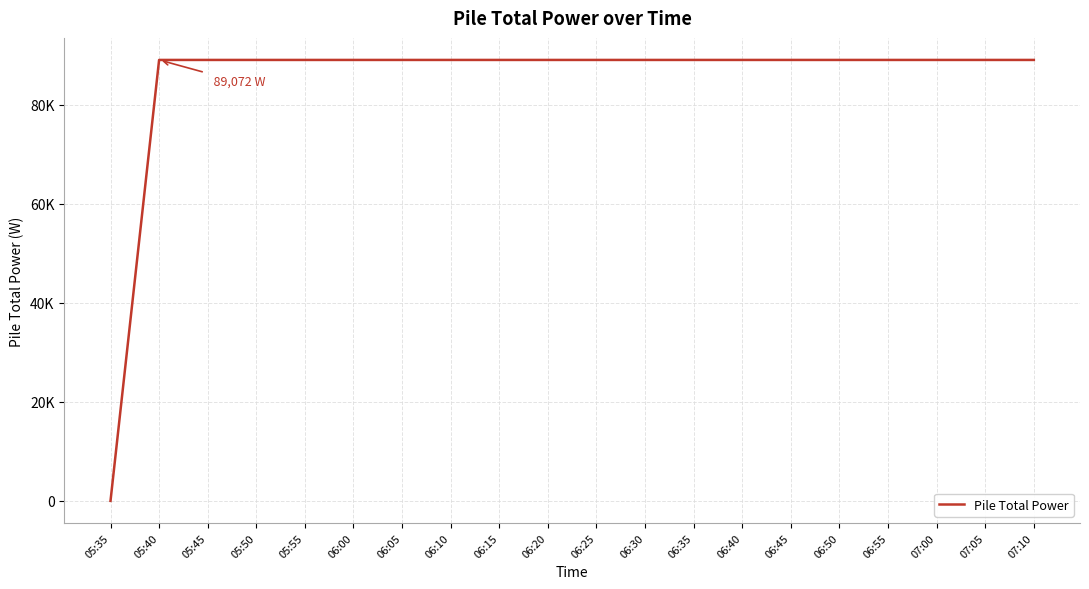

Is this an area chart (filled region under the line)?

No